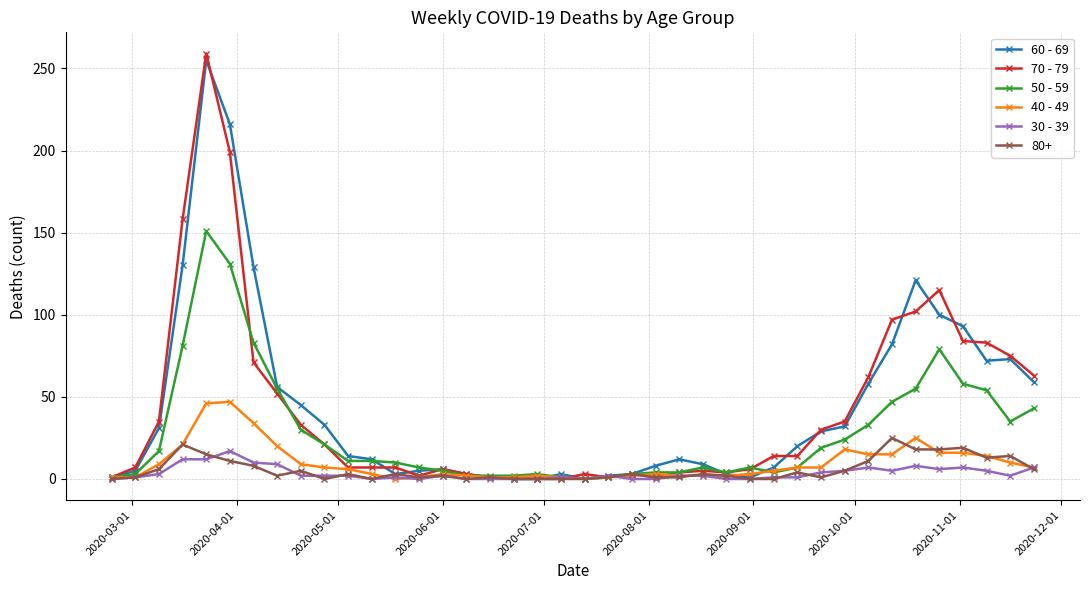

How many data points does each series have?

40